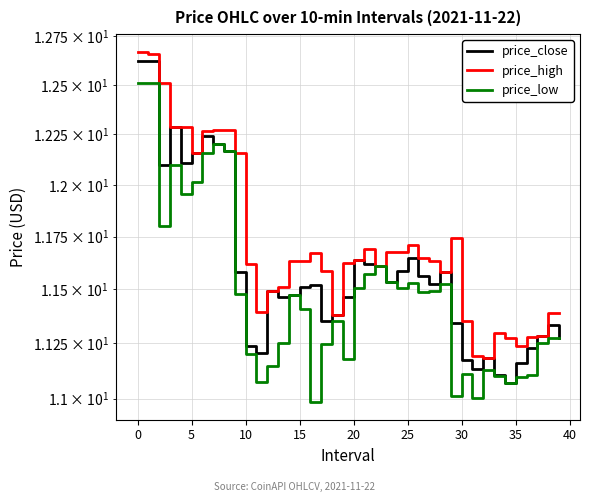

What is the total value across all series at 39?

33.9